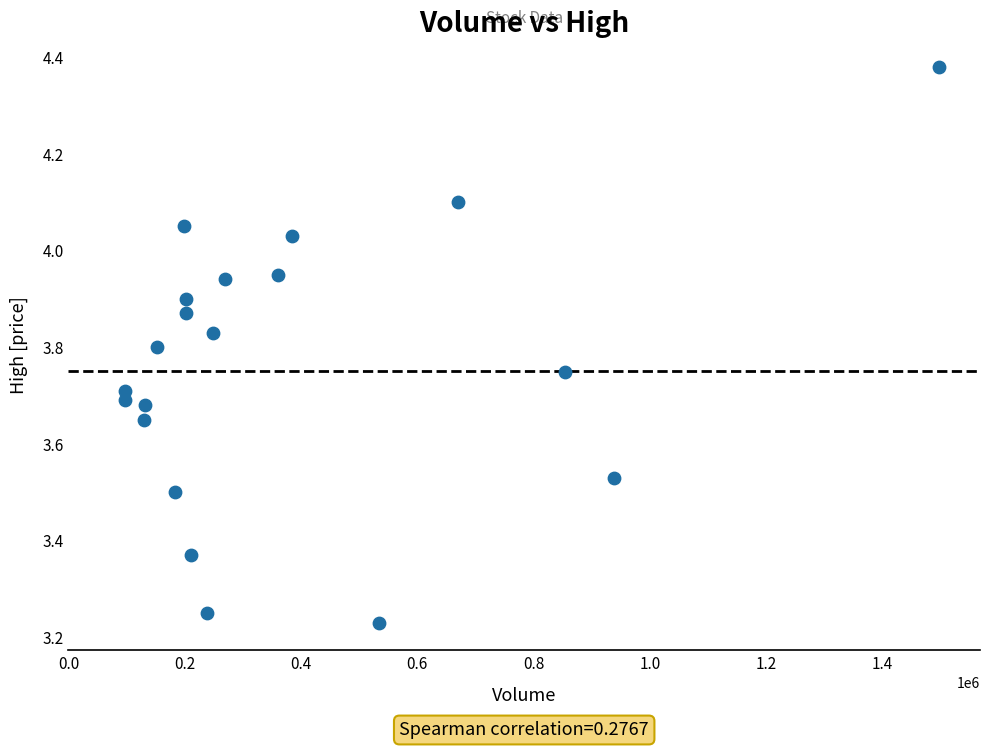

What is the range of X values (max minus min)?

1400700.0